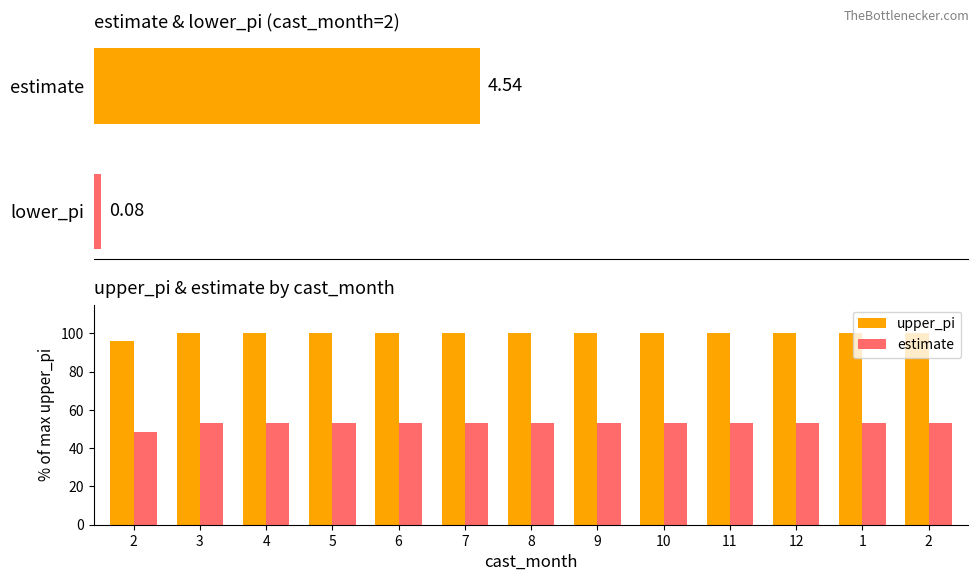

The value of estimate at 2 is 76.0. True or false?

False